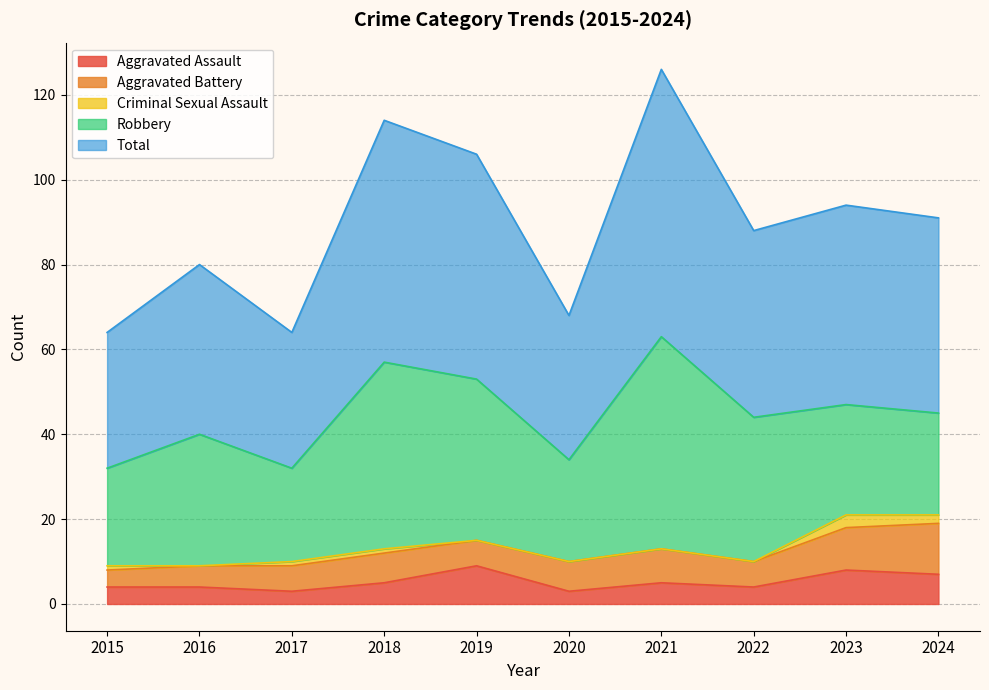

At which category is the sum across all series the highest?

2021